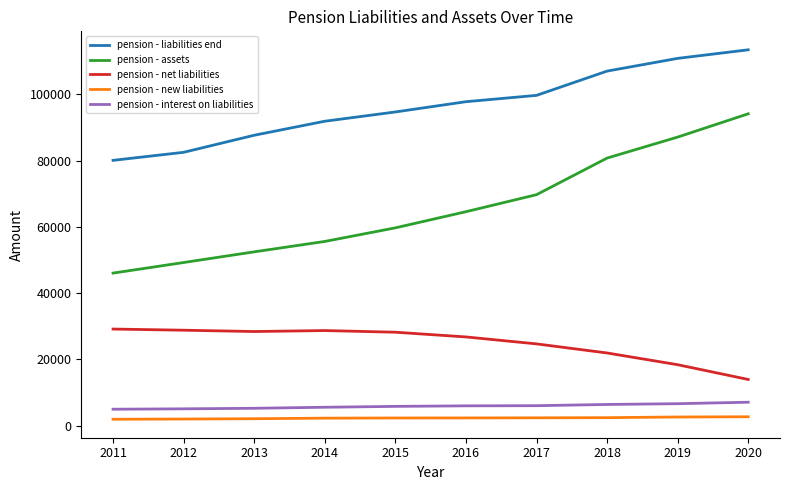

Which series changed the most between 2011 and 2014?

pension - liabilities end